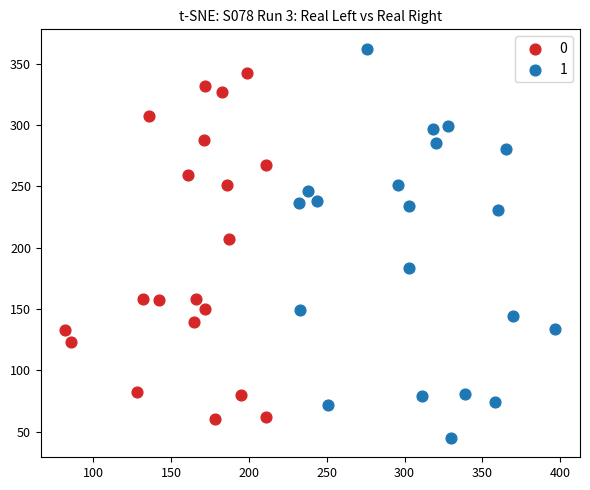

What are all the series names shown in the legend?

0, 1